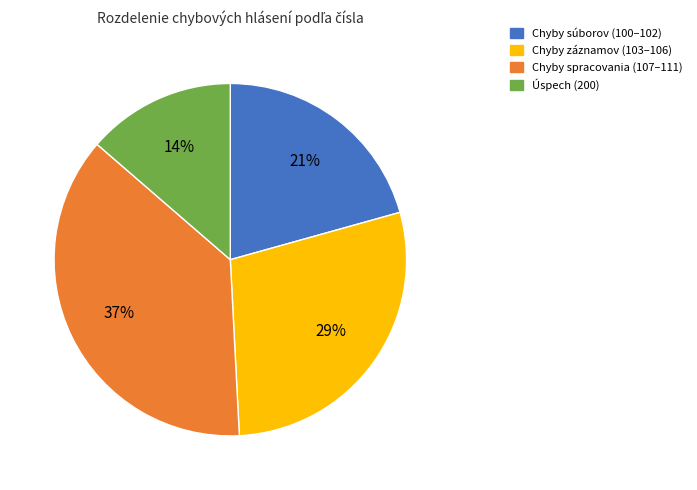

How many slices are in this pie chart?

4